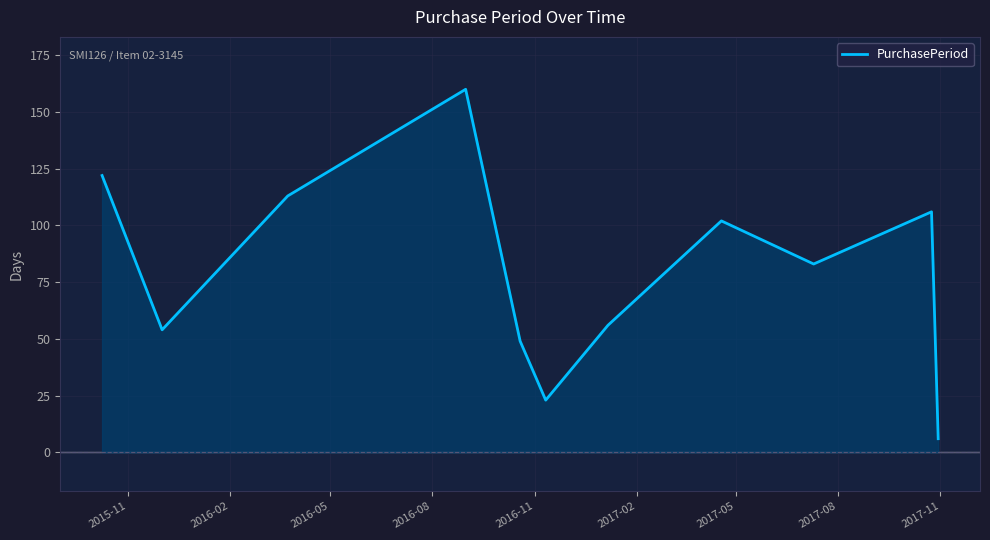

What is the sum of all values?

874